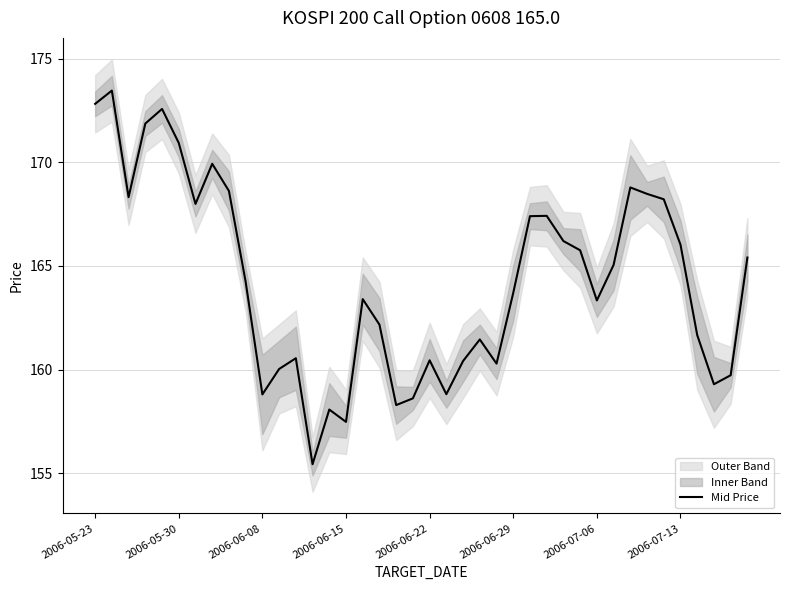

What is the highest value of the Mid Price series?

173.5